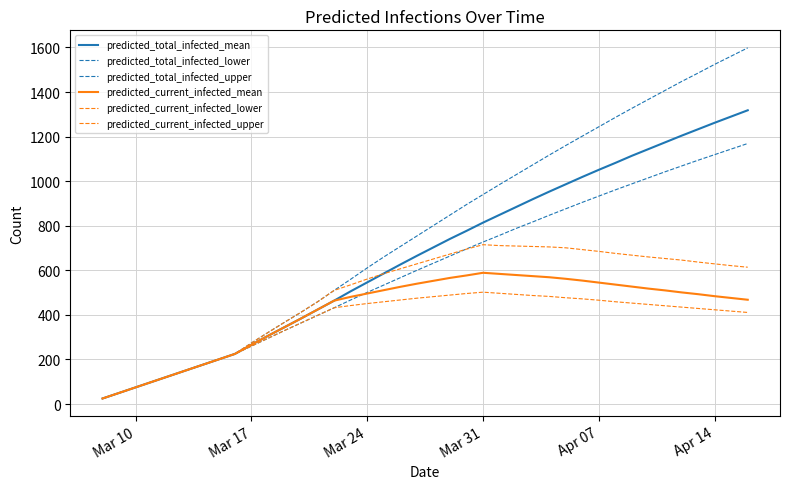

List the series in order of their peak value, lowest first.

predicted_current_infected_lower, predicted_current_infected_mean, predicted_current_infected_upper, predicted_total_infected_lower, predicted_total_infected_mean, predicted_total_infected_upper